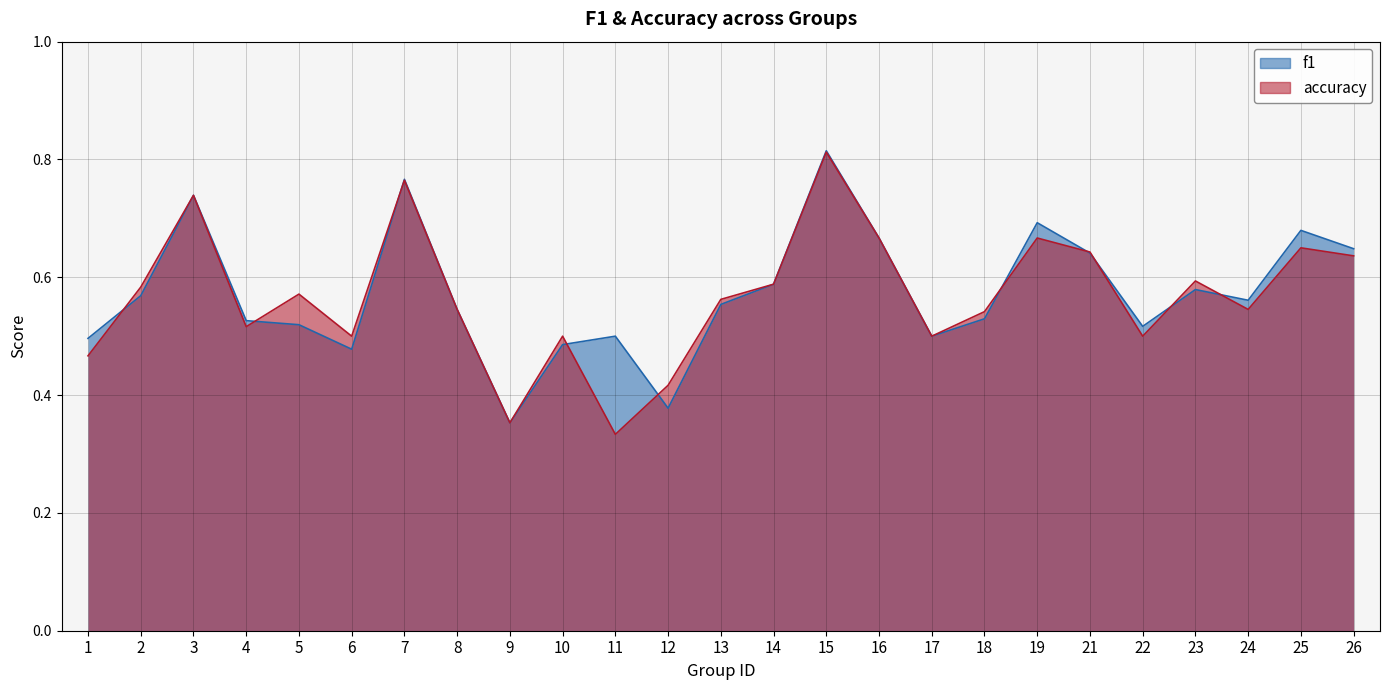

What is the difference between the maximum and second lowest values in the f1 series?

0.4